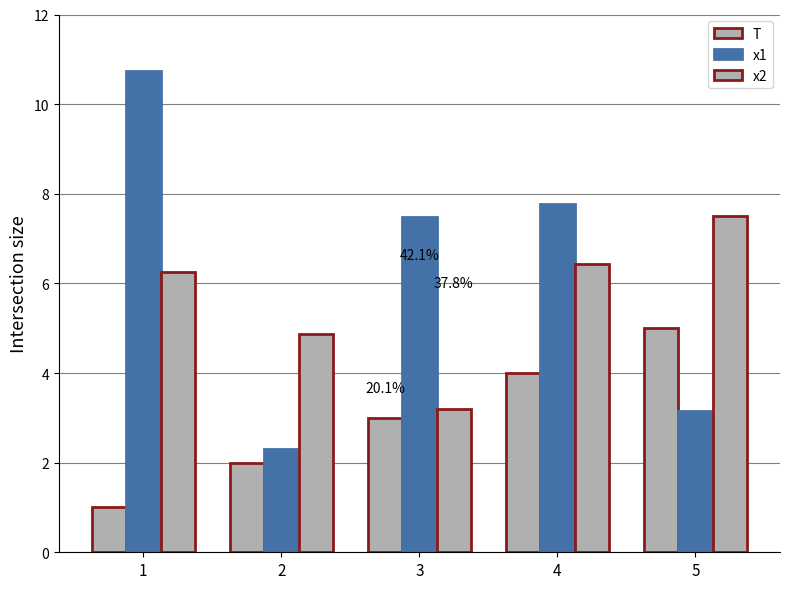

The value of x2 at 5 is 7.5. True or false?

True